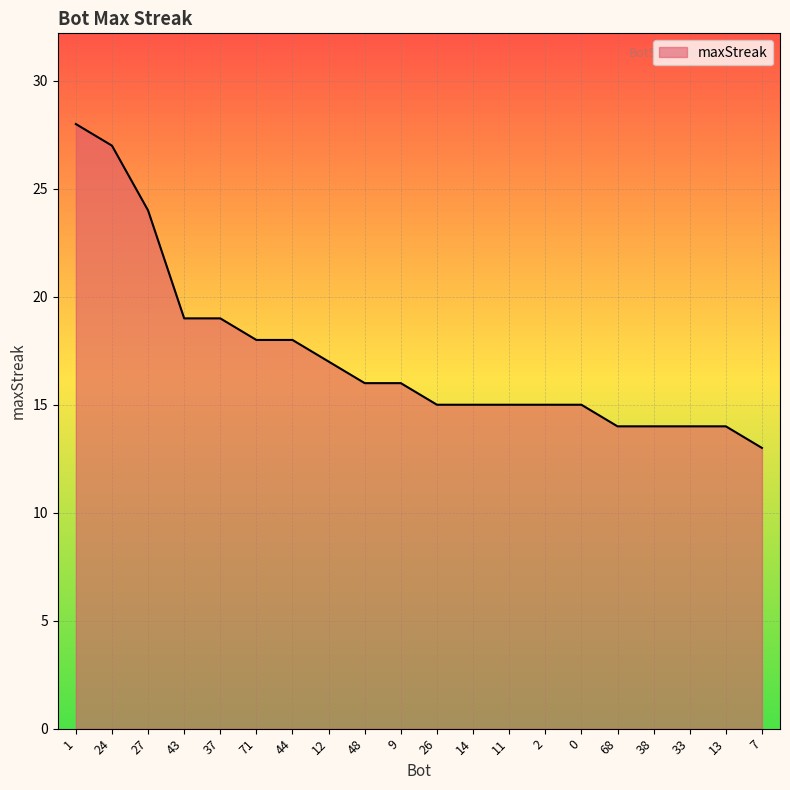

What is the ratio of the value at 13 to the value at 12?

0.8